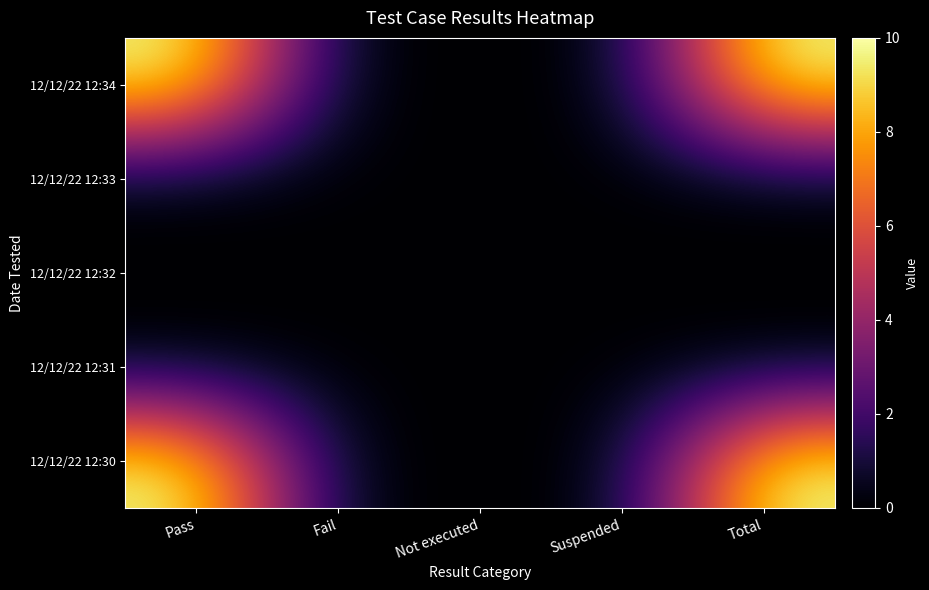

How many categories are shown in the chart?

5